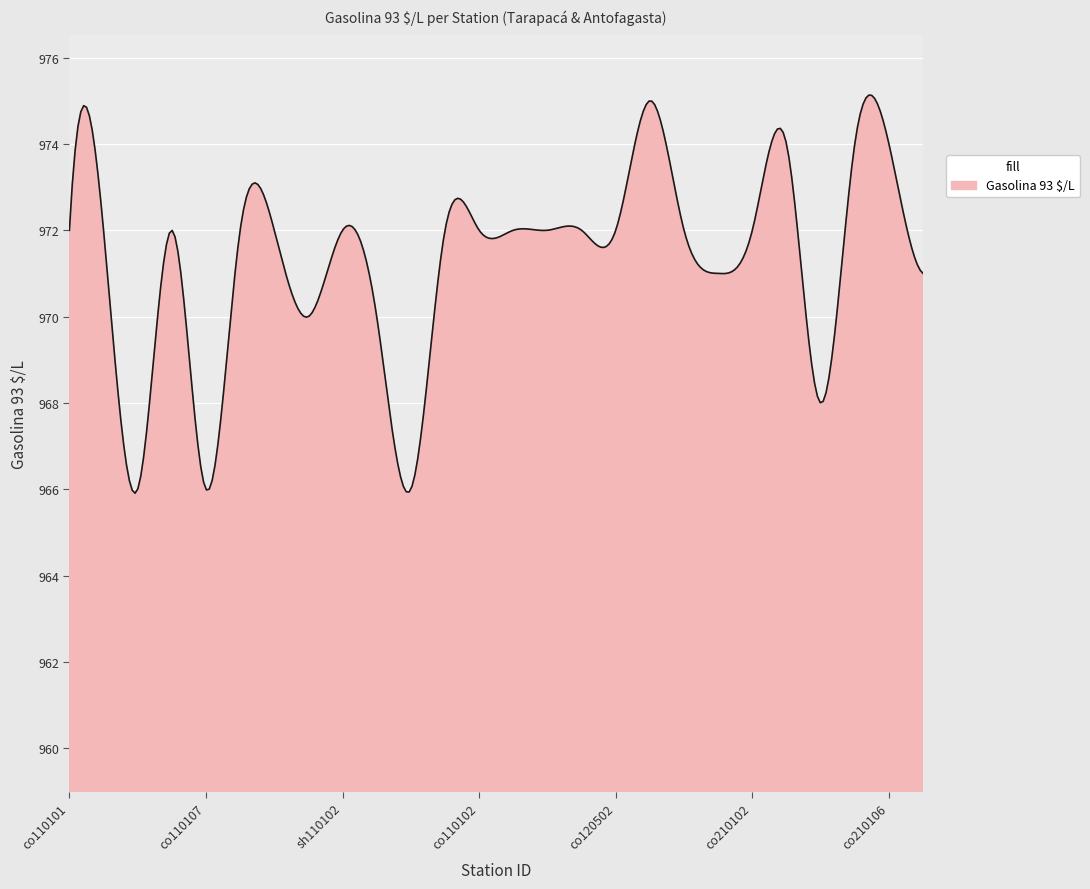

What is the difference between the maximum and minimum values?

9.2